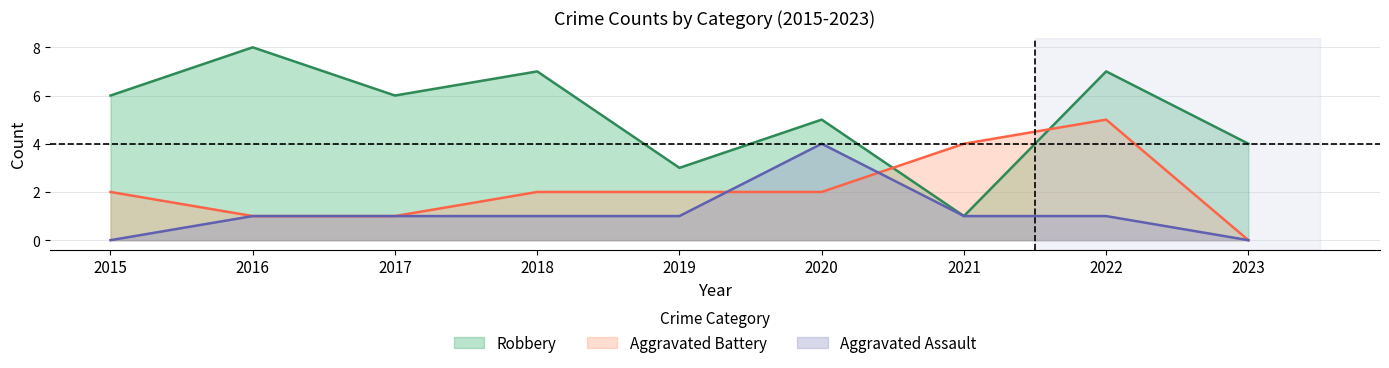

The value of Robbery at 2023 is 5. True or false?

False